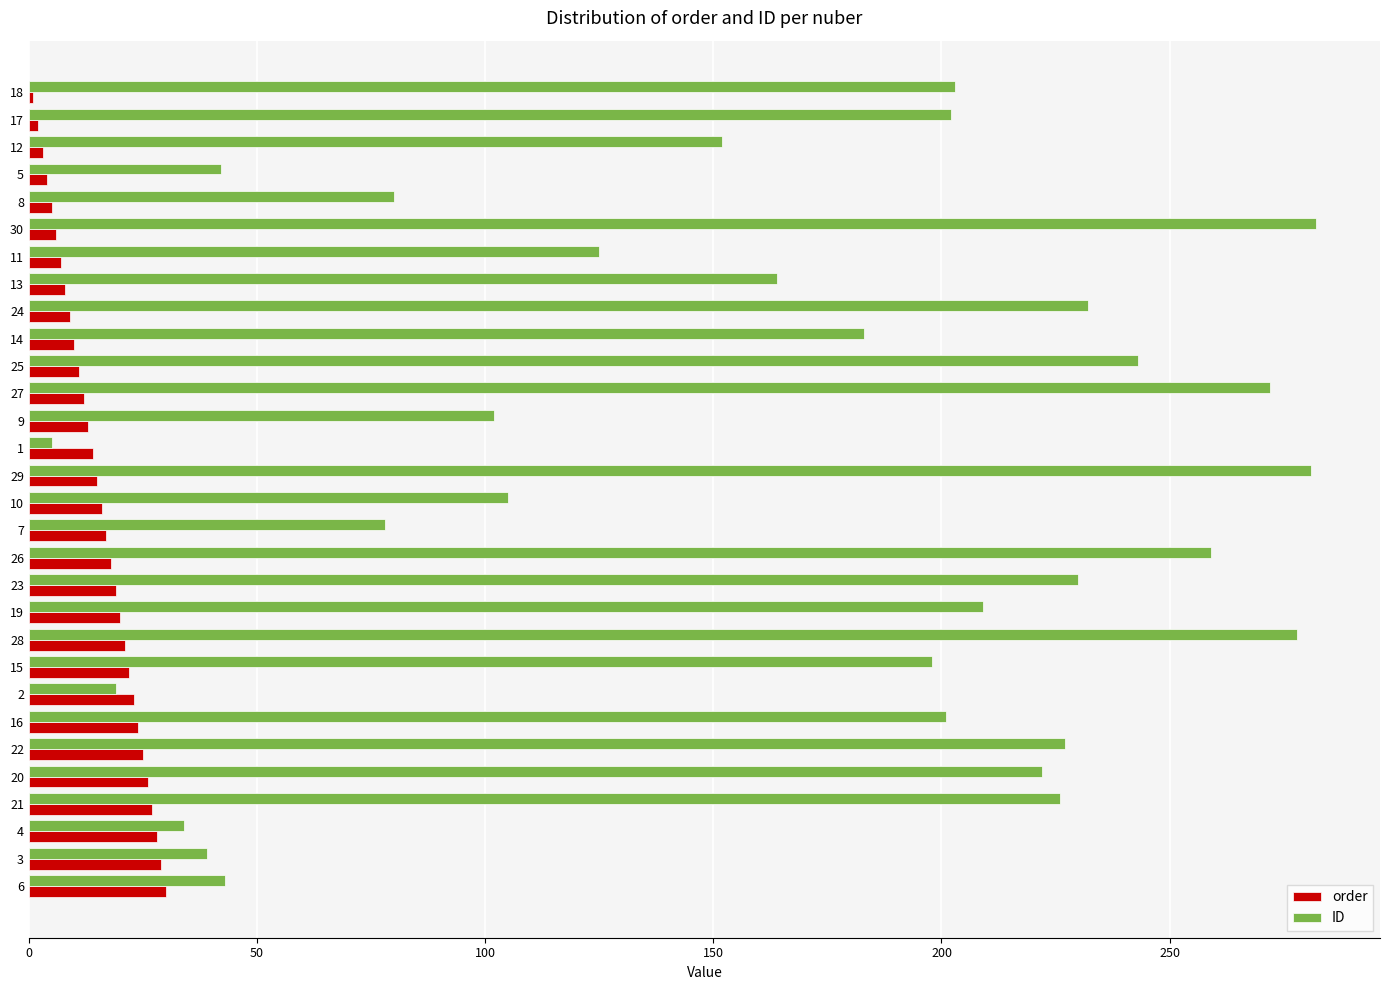

Rank the series by their average value, from lowest to highest.

order, ID